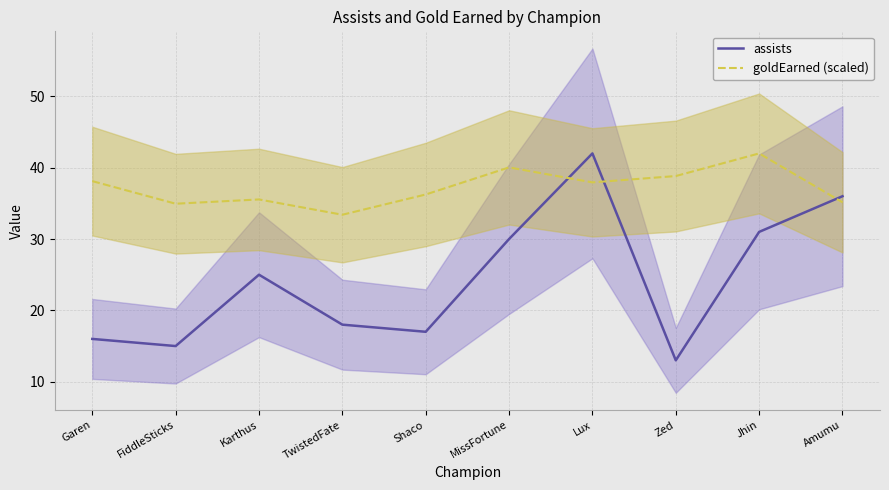

Where does the goldEarned (scaled) series first go above 37?

Garen